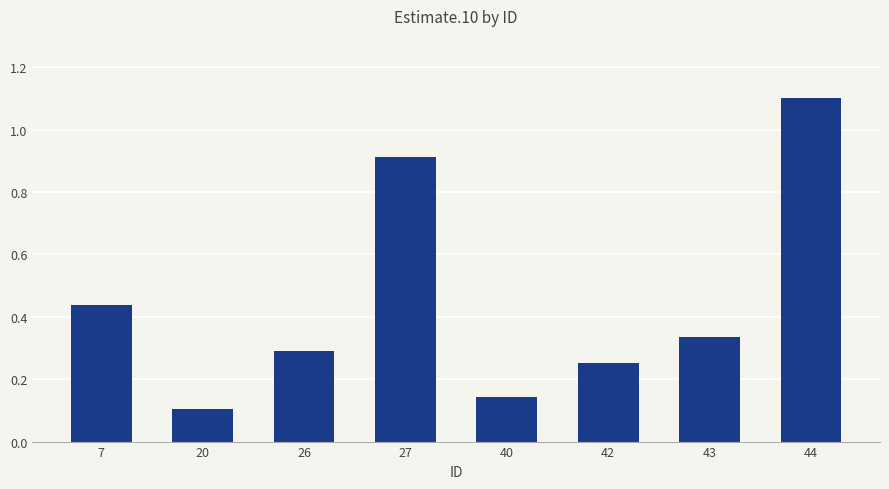

Which category has the highest value across all series?

44